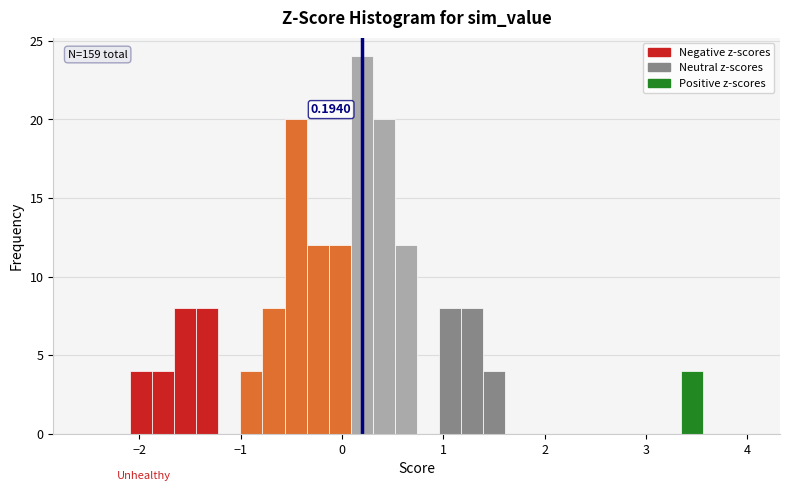

Read against the x-axis, roughly where is the centre of the tallest bar?

0.2